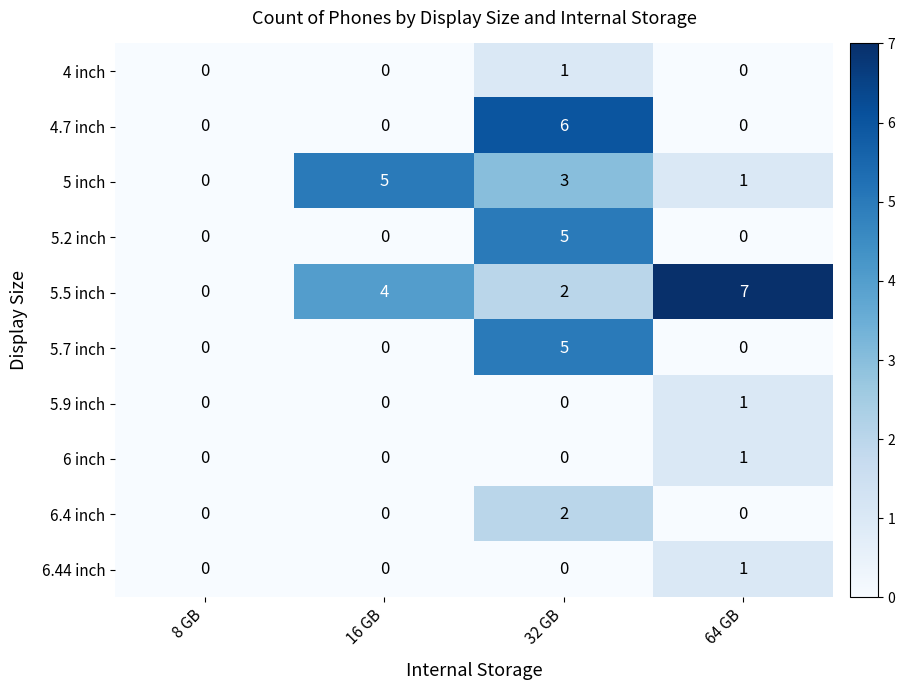

Which series has the largest total across all categories?

5.5 inch